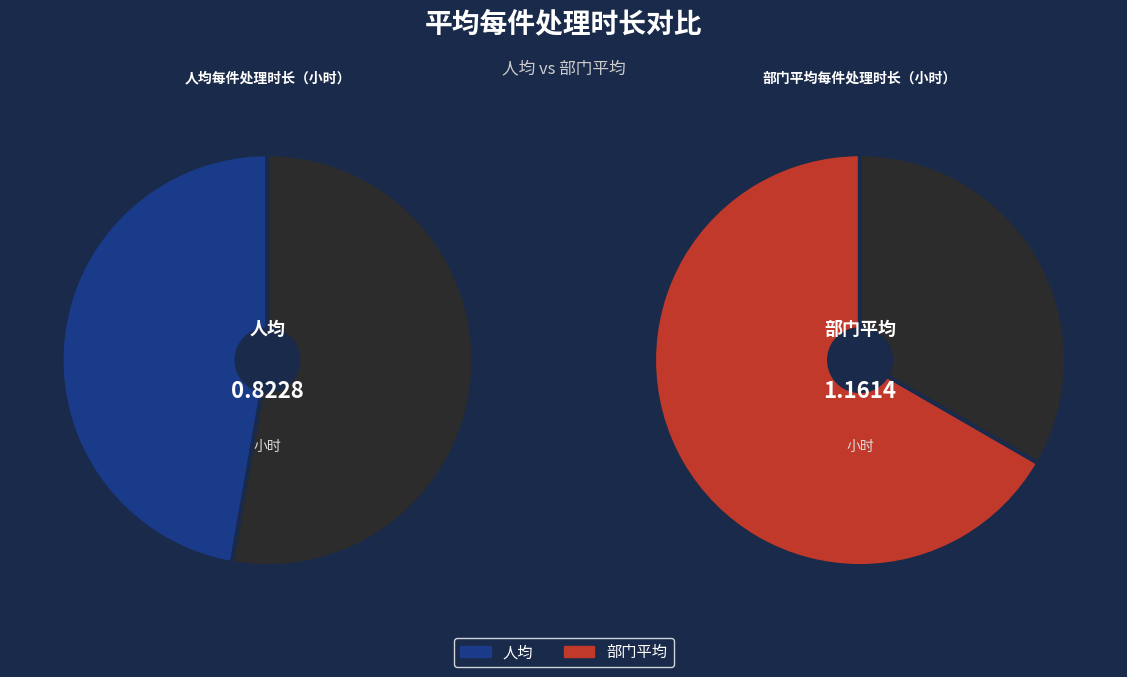

Is it true that 人均每件处理时长（小时） is 41% of the pie?

True